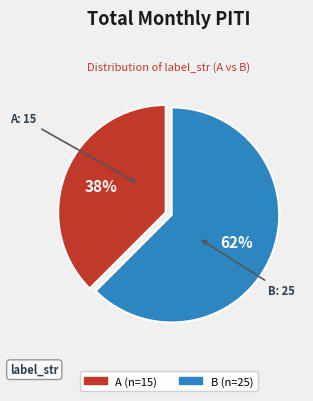

What is the largest slice in the pie chart?

B